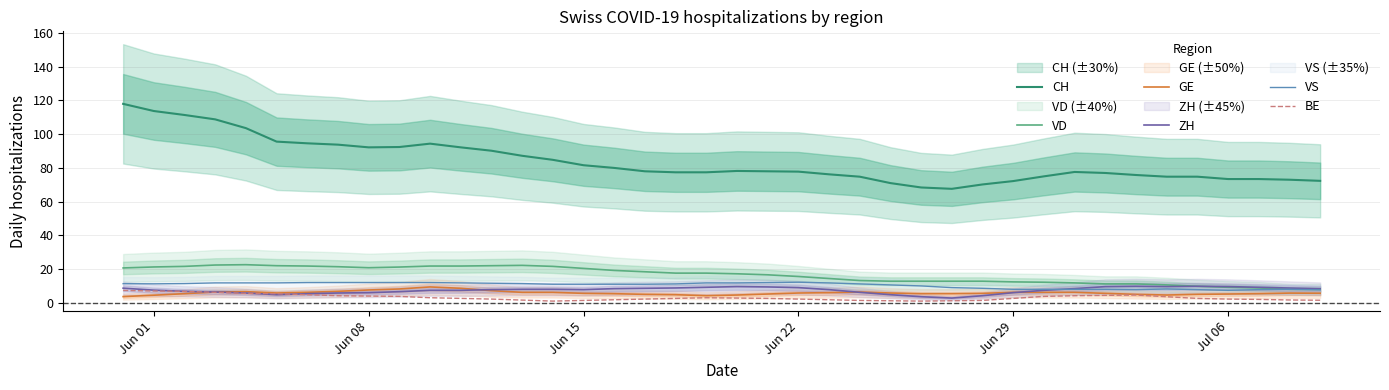

True or false: CH and VS cross at least once.

False